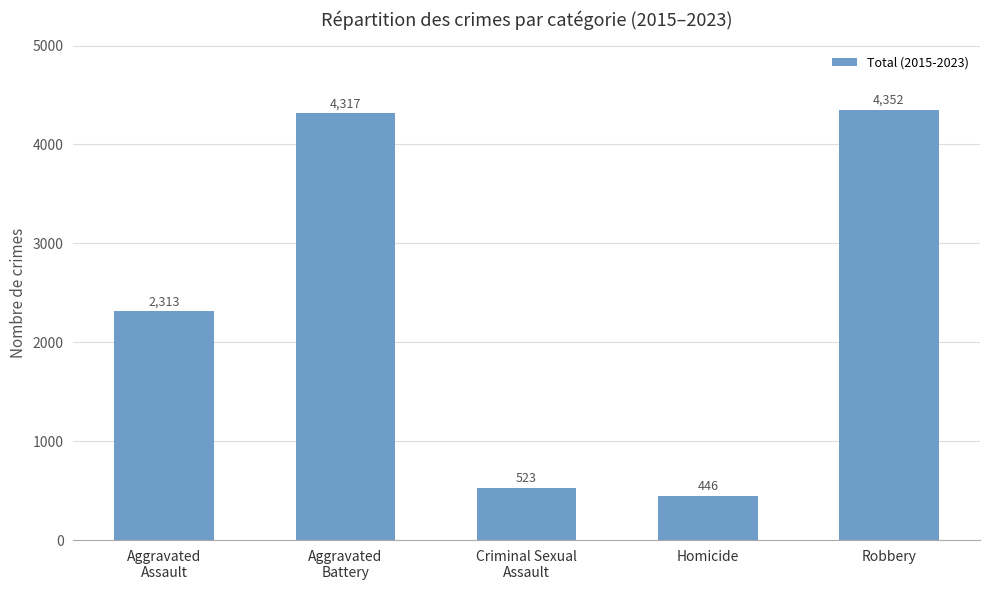

The chart shows a value of 294 at Criminal Sexual
Assault. True or false?

False